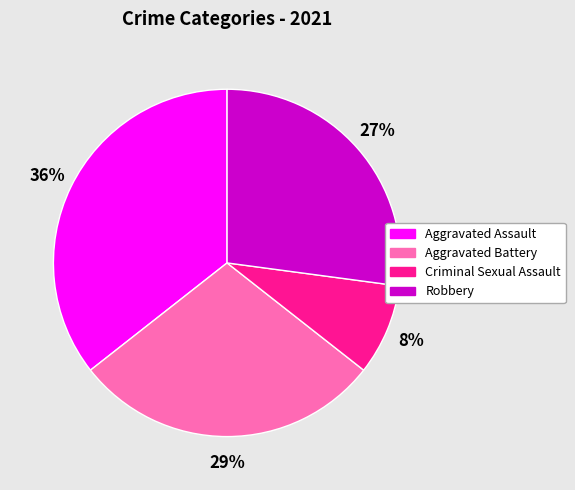

Does Aggravated Assault account for over 50% of the chart?

No